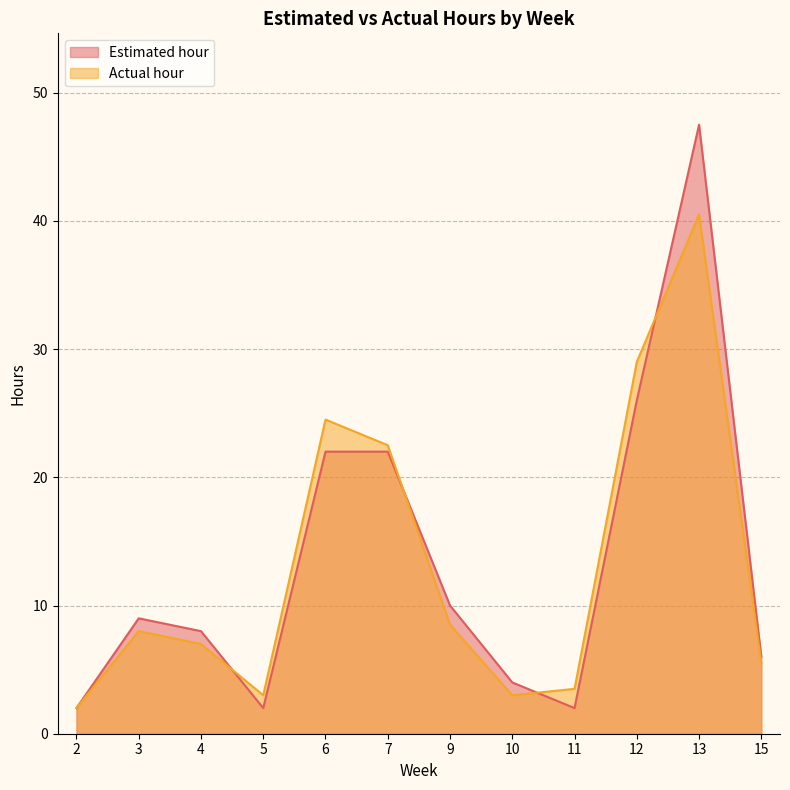

The Actual hour series shows 3.8 at 3. True or false?

False